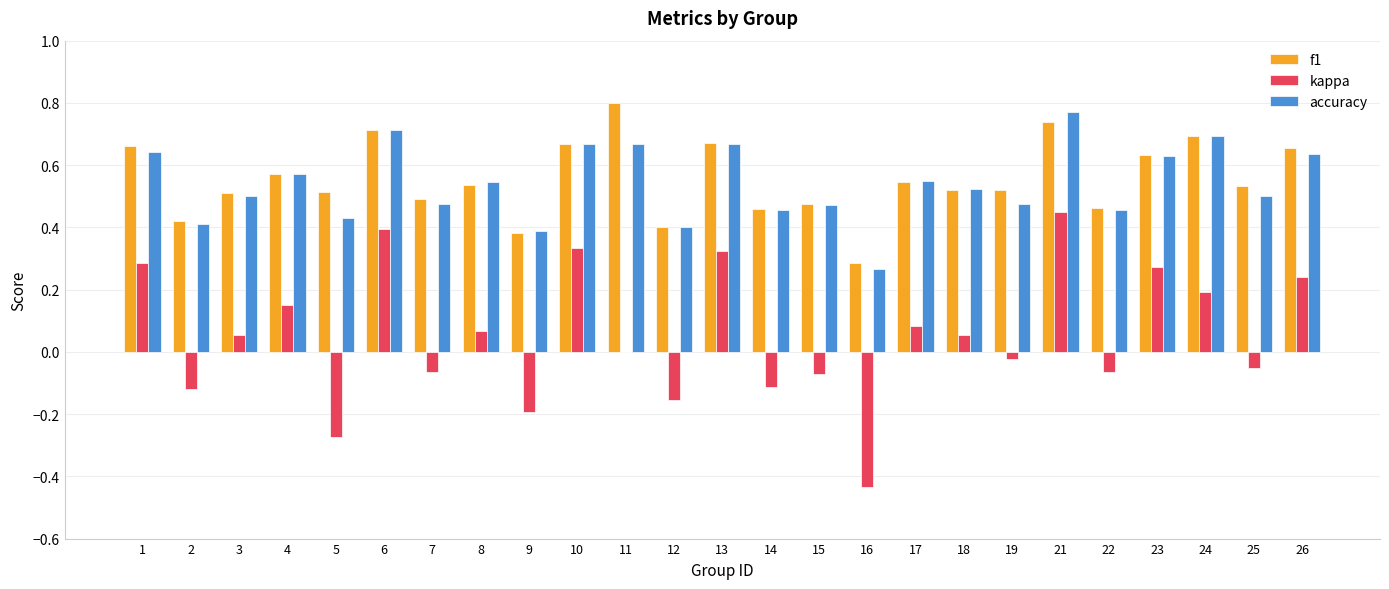

What is the sum of the accuracy values at 9 and 25?

0.9